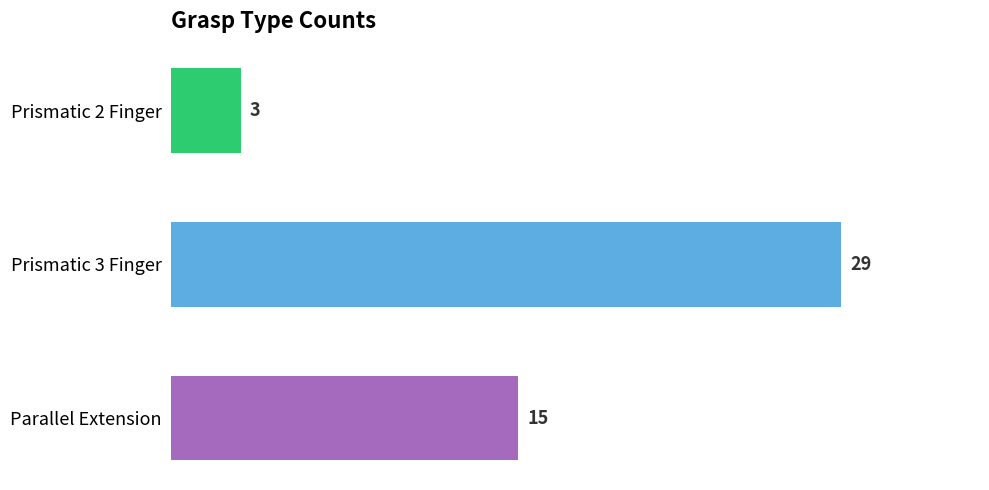

List the labels in order of value, largest first.

Prismatic 3 Finger, Parallel Extension, Prismatic 2 Finger